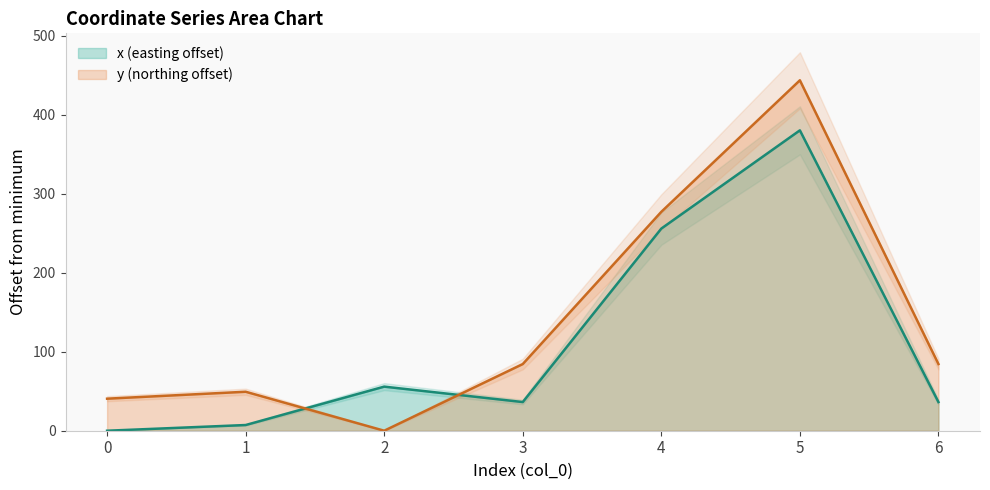

What is the sum of the y values at 5 and 0?

484.4